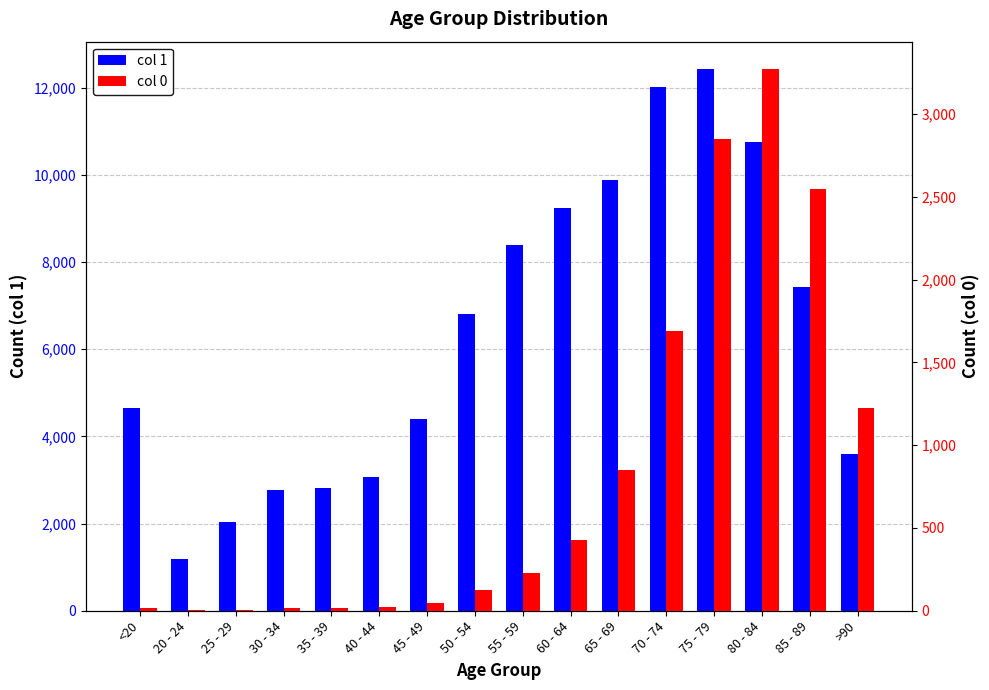

Reading left to right, transcribe all the data shown in this chart.

col 1: <20=4641	20 - 24=1191	25 - 29=2038	30 - 34=2765	35 - 39=2814	40 - 44=3078	45 - 49=4396	50 - 54=6803	55 - 59=8400	60 - 64=9236	65 - 69=9883	70 - 74=12018	75 - 79=12434	80 - 84=10764	85 - 89=7417	>90=3604
col 0: <20=18	20 - 24=4	25 - 29=3	30 - 34=17	35 - 39=18	40 - 44=24	45 - 49=47	50 - 54=126	55 - 59=227	60 - 64=426	65 - 69=850	70 - 74=1690	75 - 79=2848	80 - 84=3273	85 - 89=2548	>90=1224